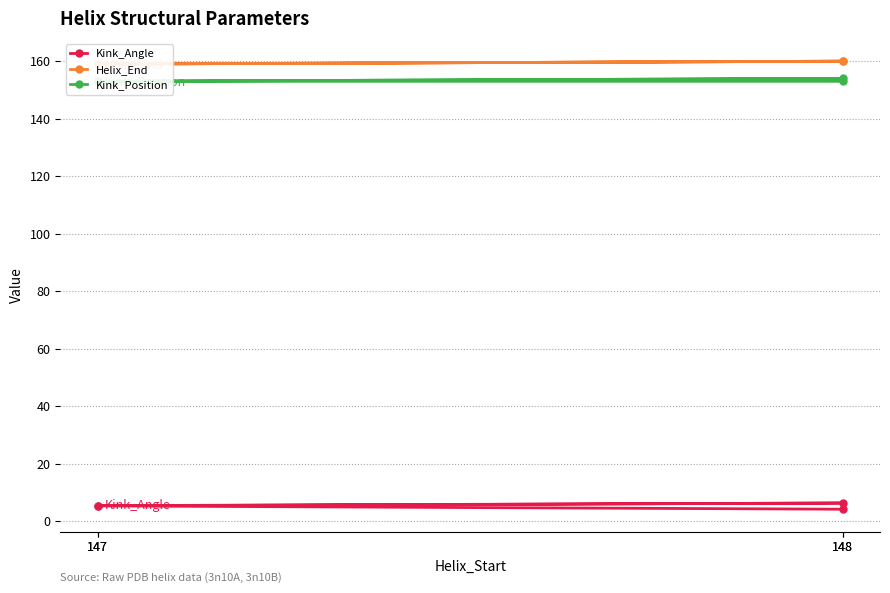

What is the label of the 3rd point from the left?

148